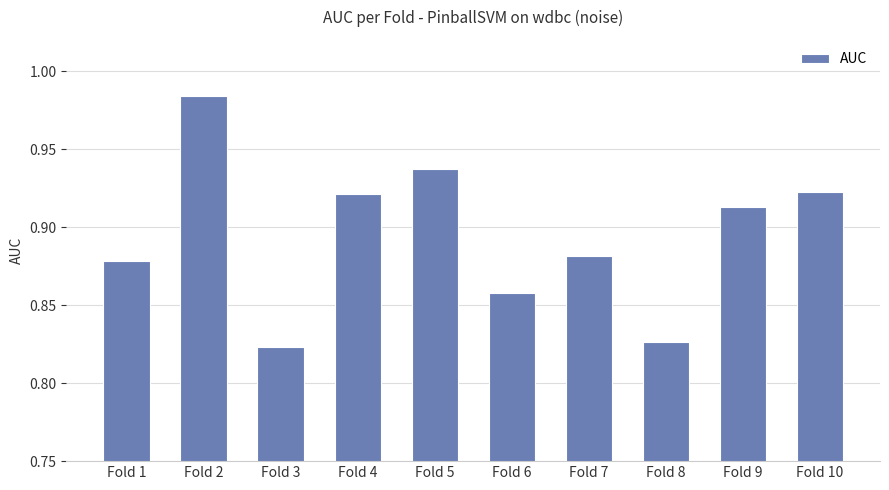

What is the sum of all values?

8.9